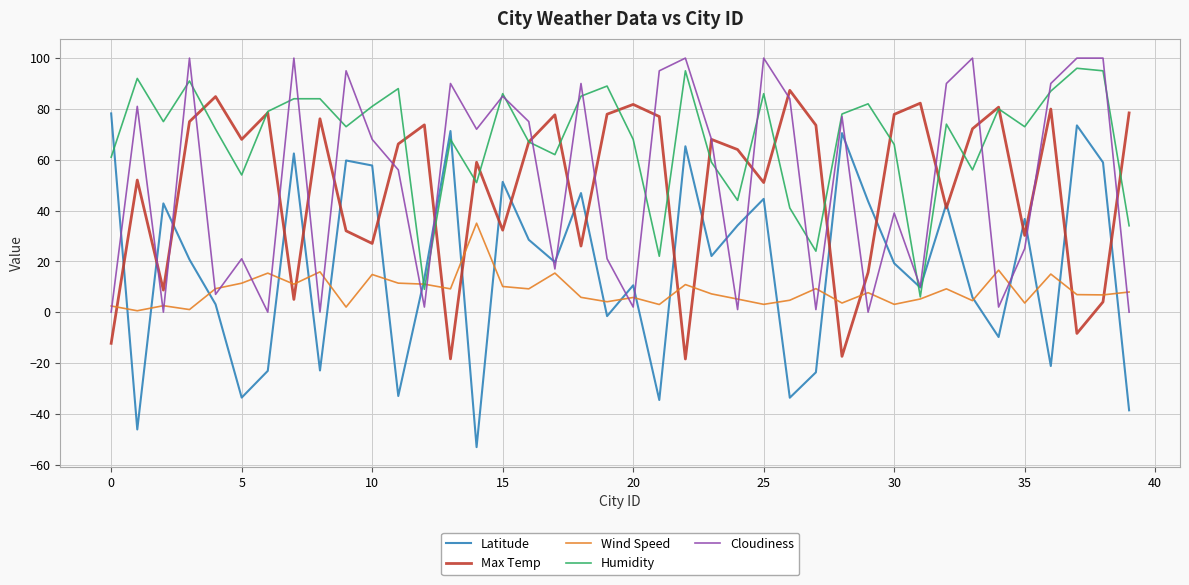

After their last crossing, which series has the higher values: Humidity or Latitude?

Humidity